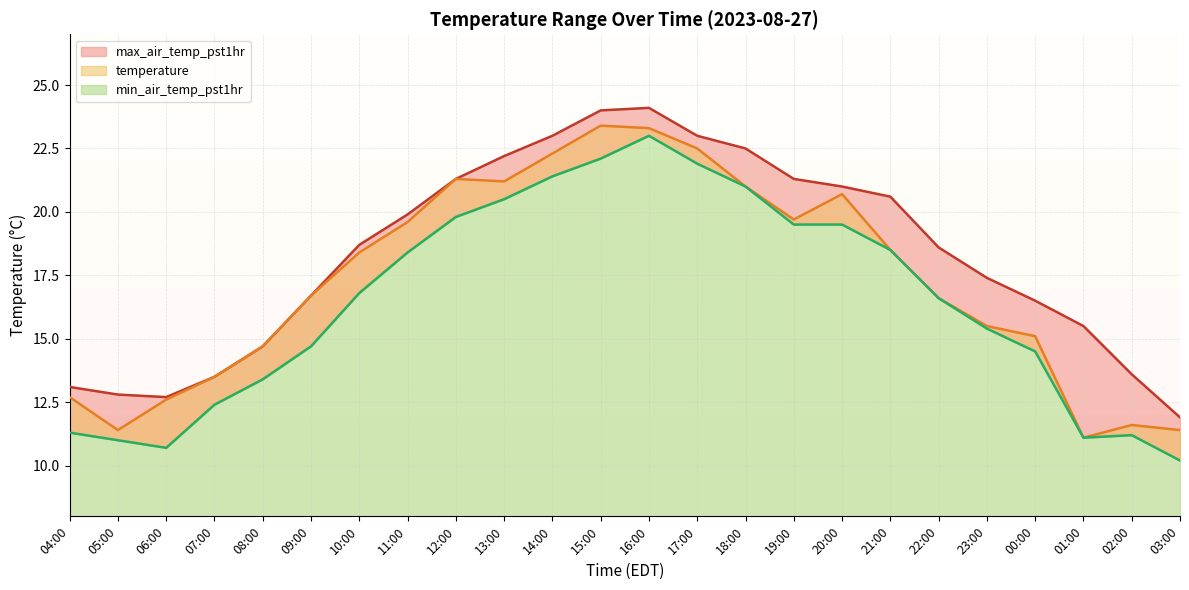

Where is the first local minimum for temperature?

05:00